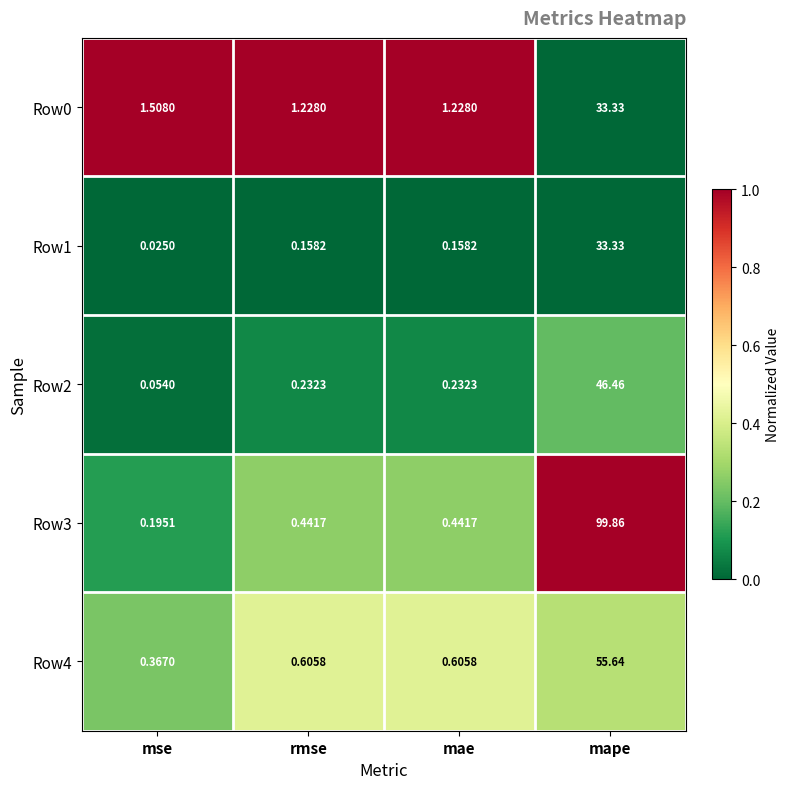

At which category is the sum across all series the highest?

mape